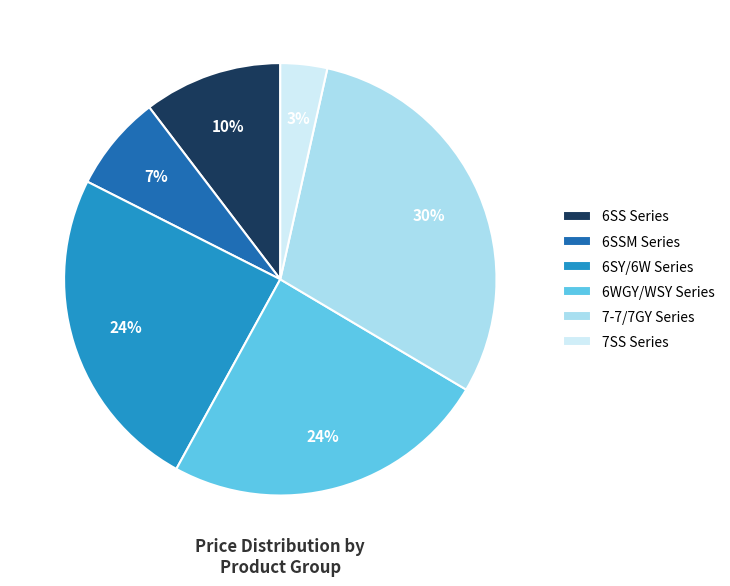

Does any single category account for the majority?

No